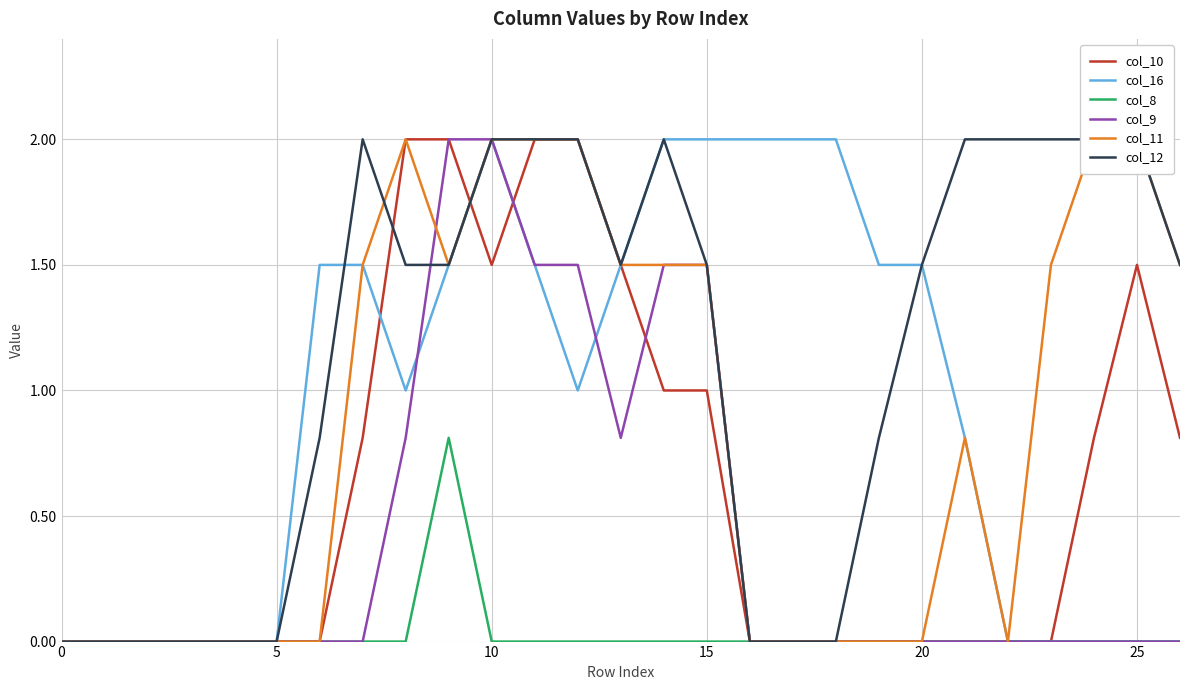

What is the label of the 2nd point from the right?

25